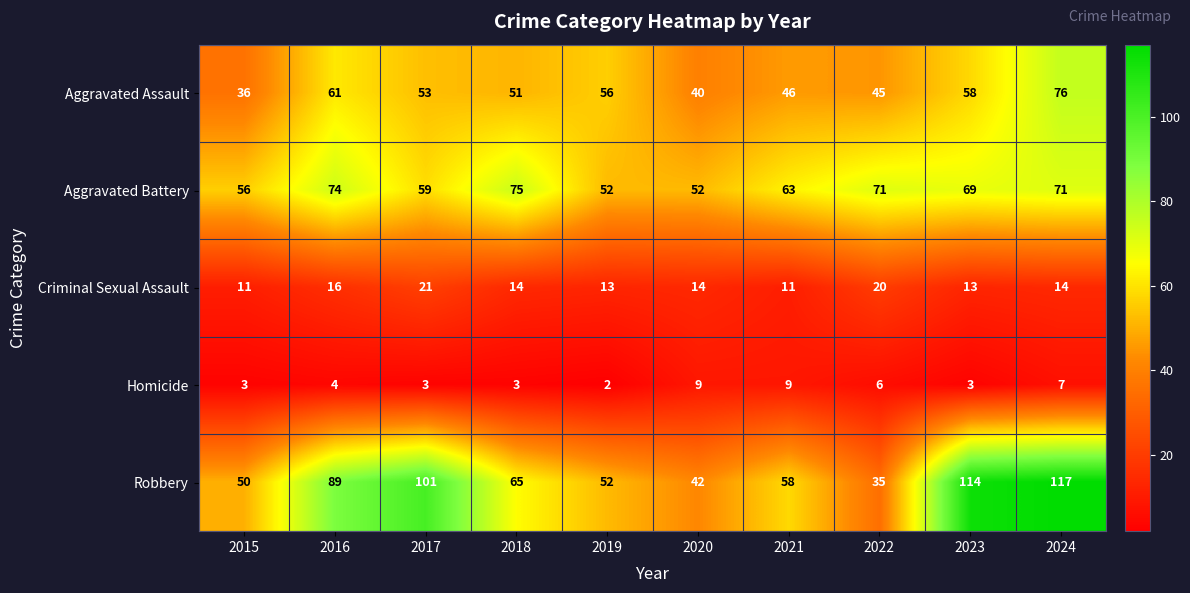

At 2017, list the series in order from smallest to largest.

Homicide, Criminal Sexual Assault, Aggravated Assault, Aggravated Battery, Robbery